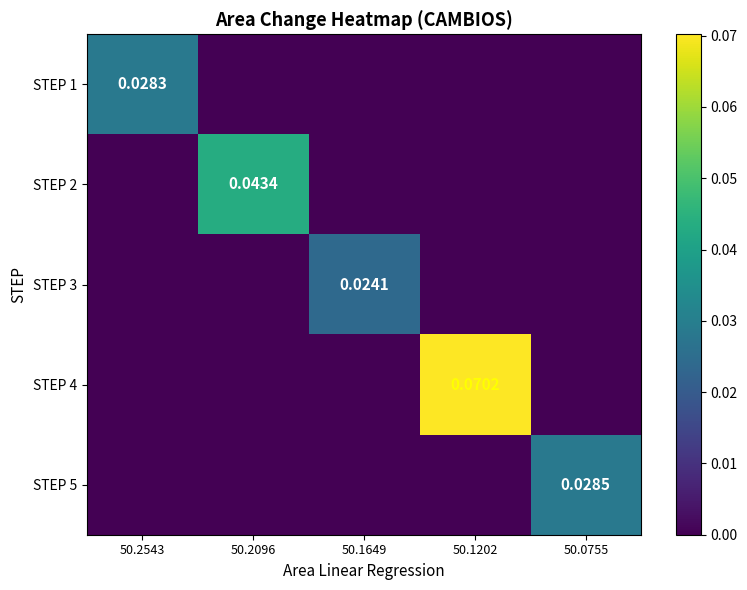

Between 50.2096 and 50.0755, which series saw the biggest shift?

STEP 2